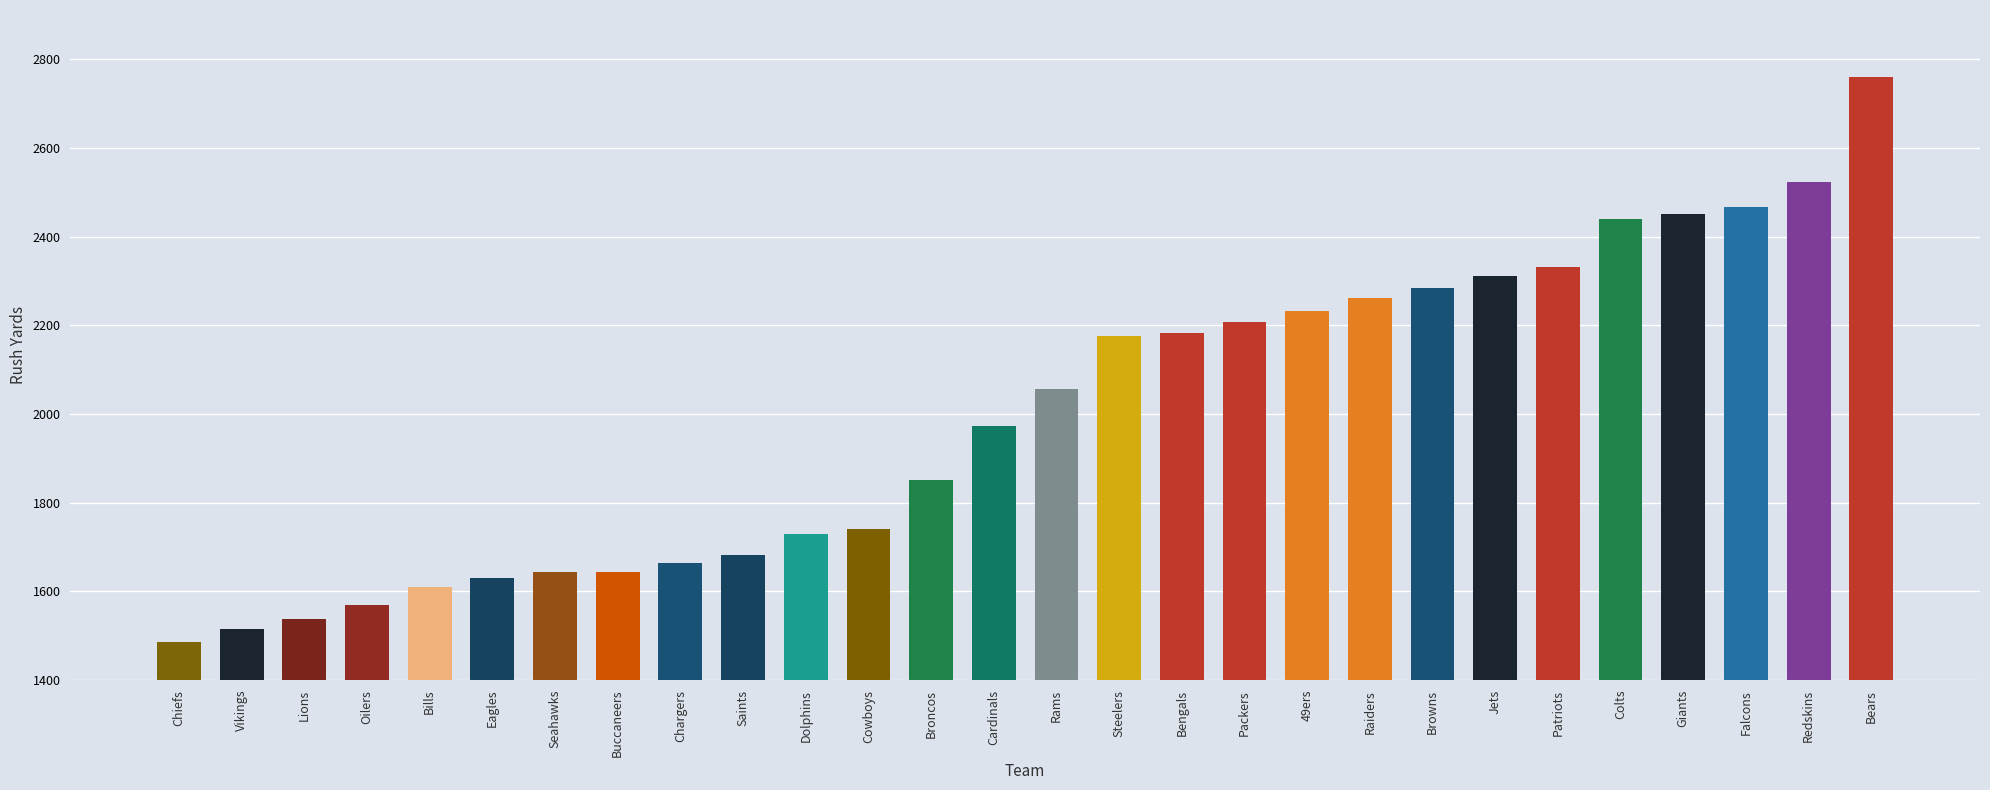

Which has a higher value, Dolphins or Bears?

Bears